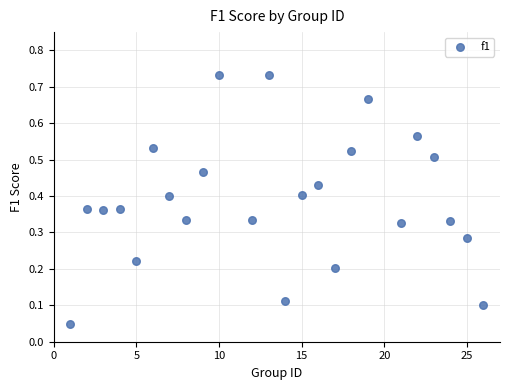

What is the range of X values (max minus min)?

25.0